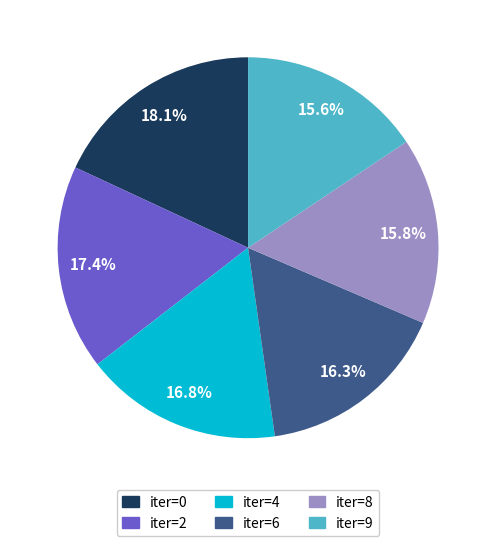

Is there a majority slice in this chart?

No